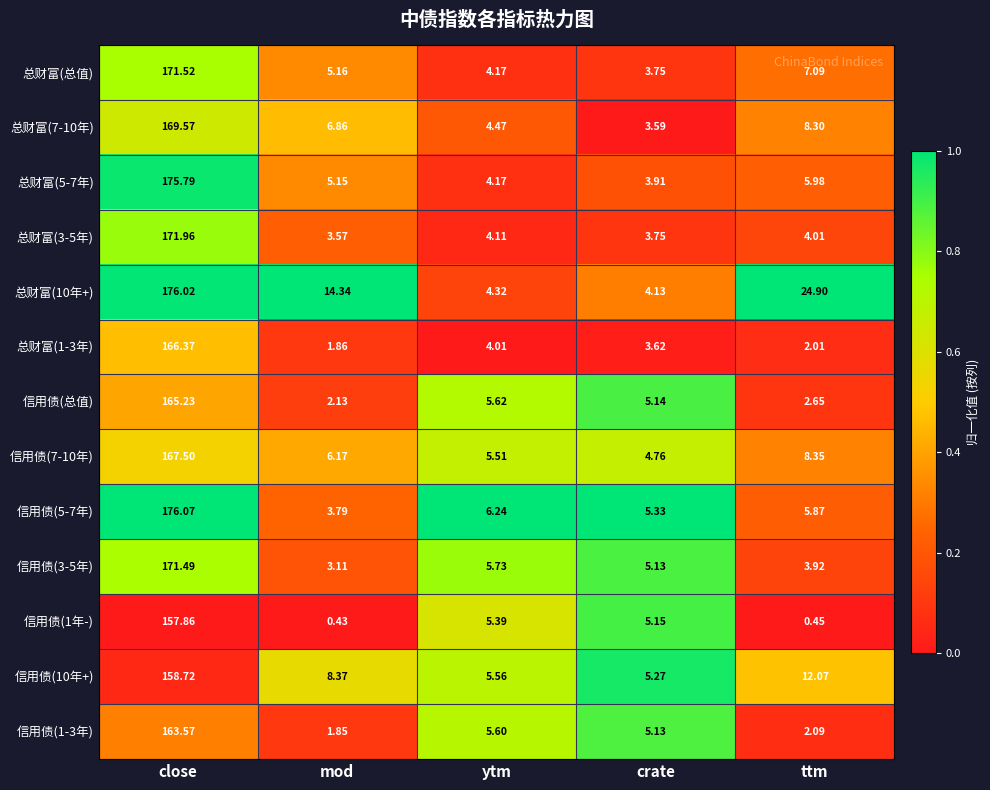

Which category has the highest value in the 总财富(1-3年) series?

close